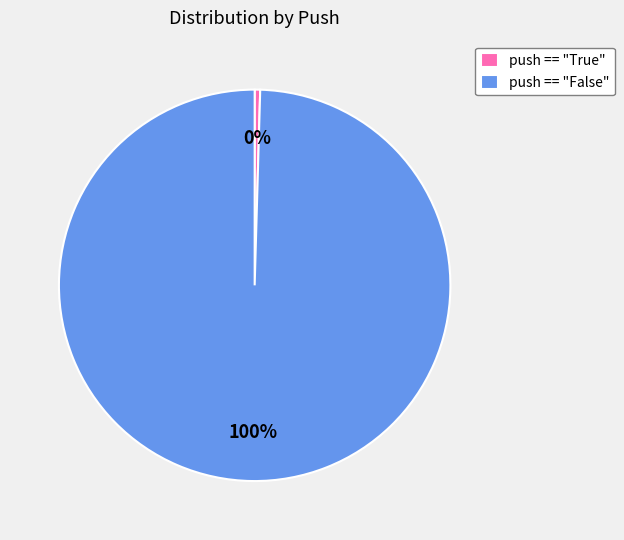

Rank the categories by value from highest to lowest.

push == "False", push == "True"